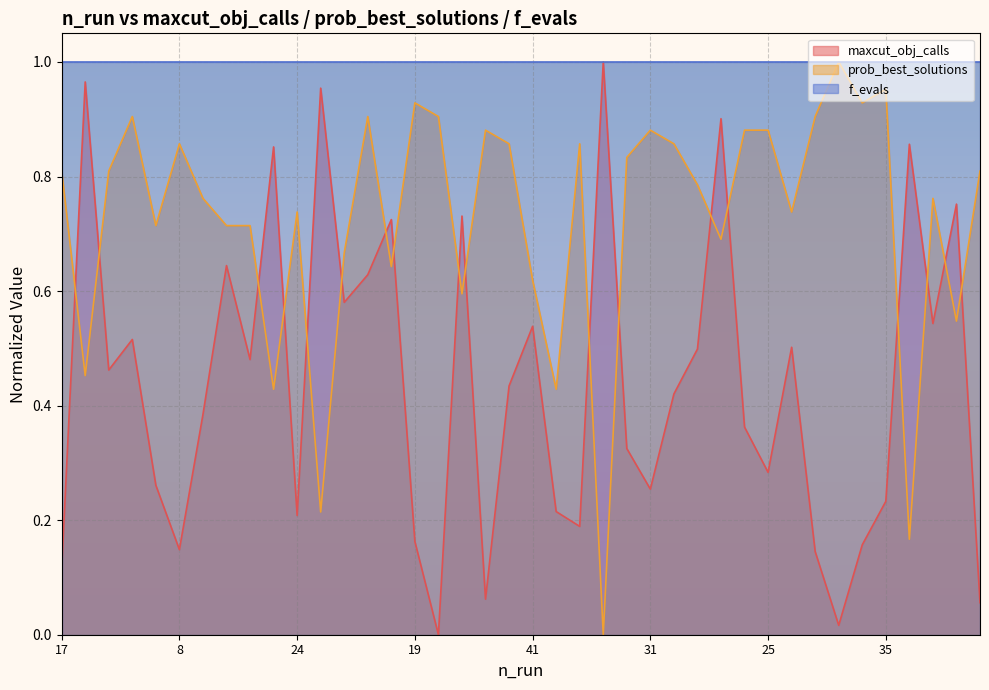

What is the sum of all prob_best_solutions values?

29.0